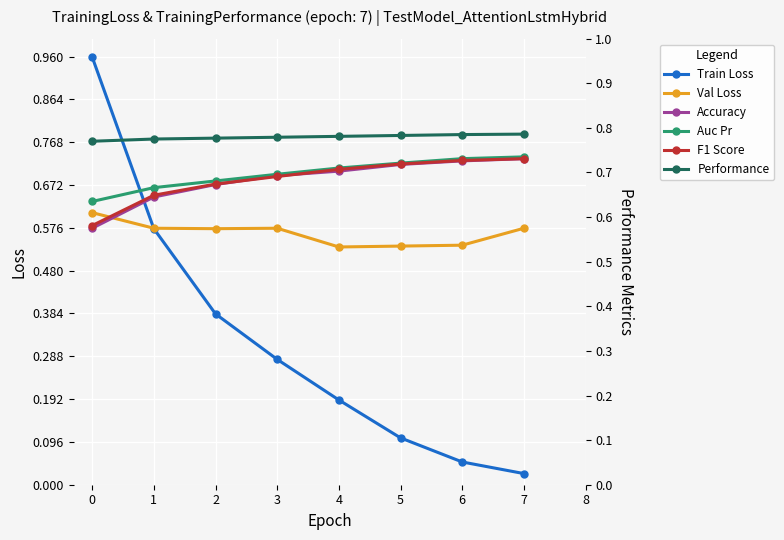

How many Accuracy values are between 0 and 1?

8